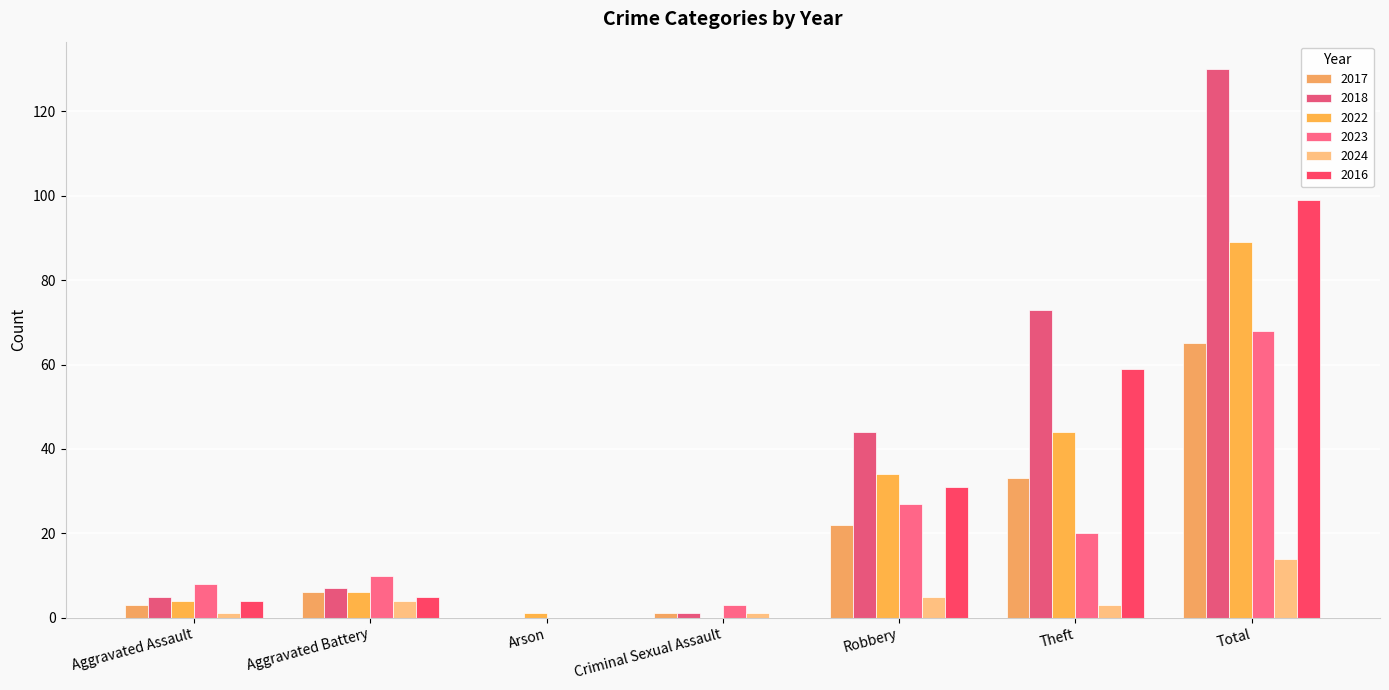

True or false: 2016 has a value of 15 at Robbery.

False